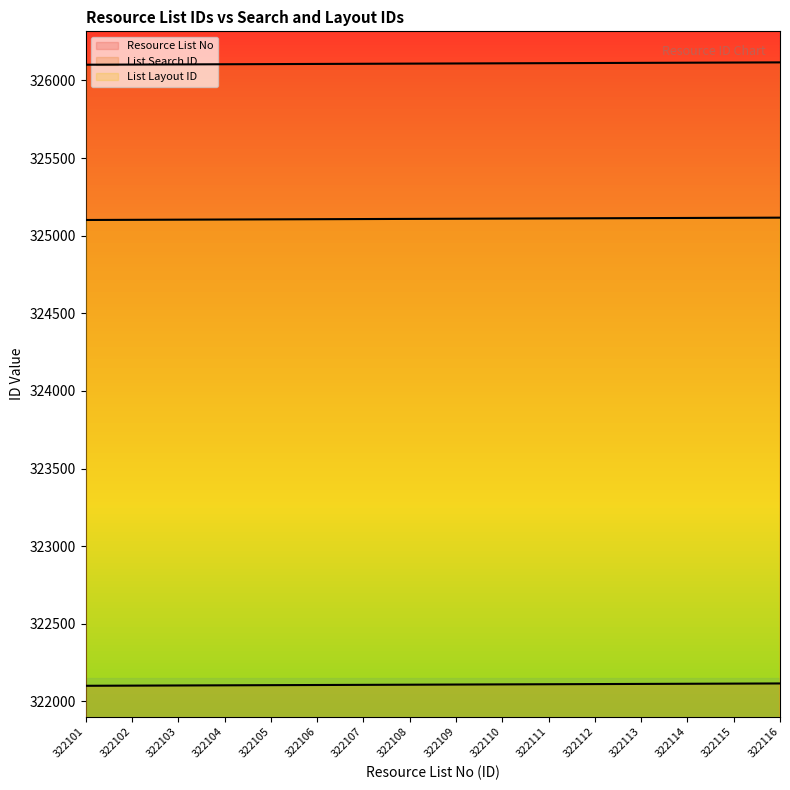

Read the List Search ID value at 322108.

326108